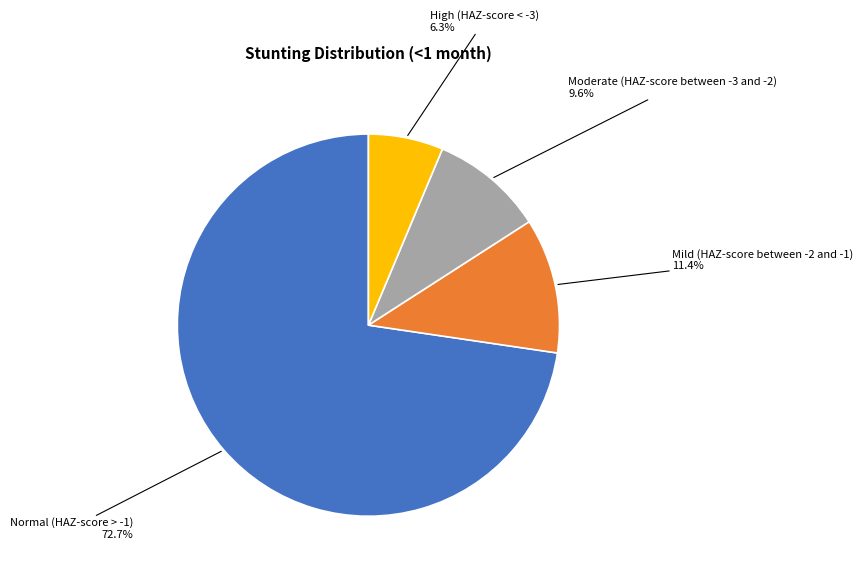

To the nearest percent, what is the difference between the largest and smallest slice percentages?

66%